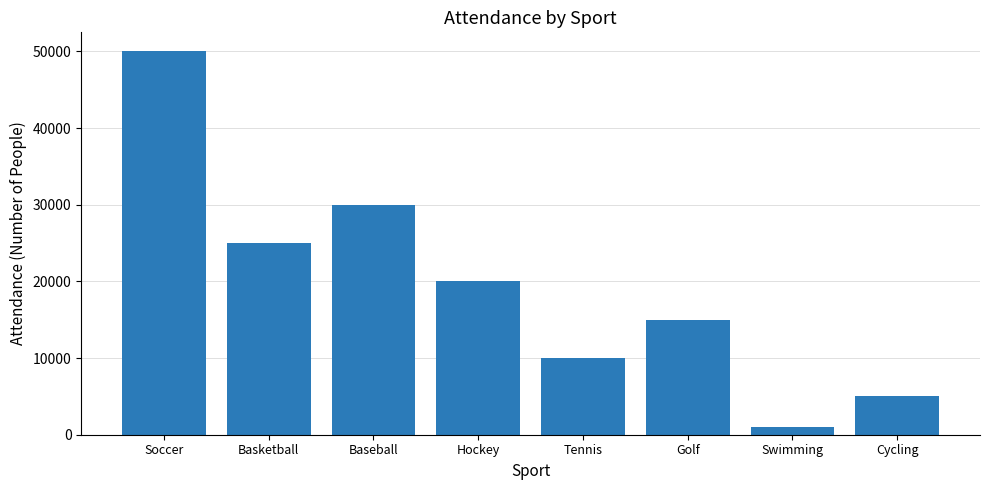

Reading left to right, extract all data points from this chart.

Soccer=50000	Basketball=25000	Baseball=30000	Hockey=20000	Tennis=10000	Golf=15000	Swimming=1000	Cycling=5000